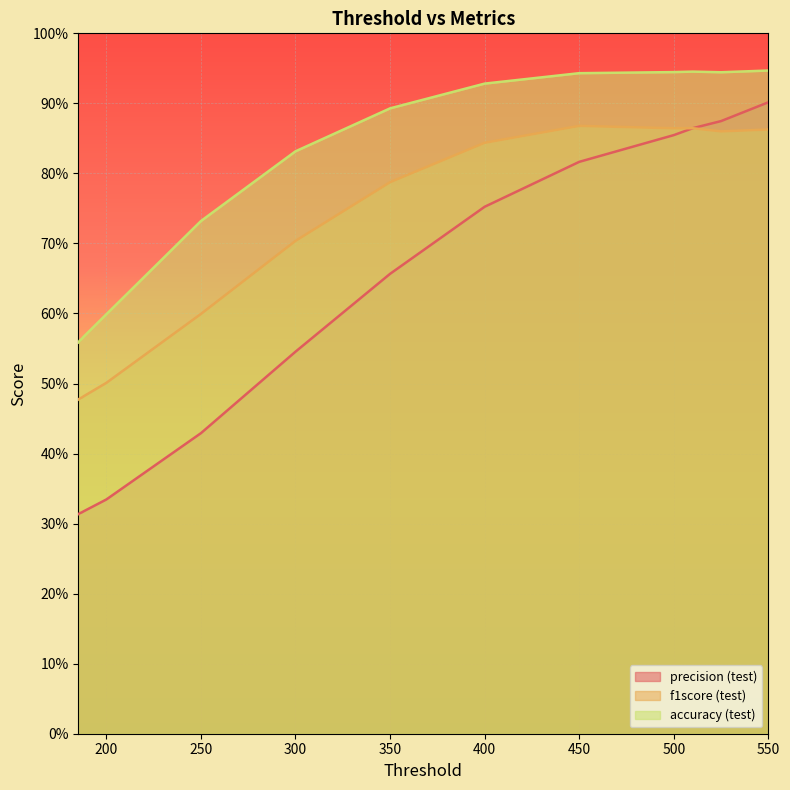

How many interior local peaks does the accuracy (test) series have?

1